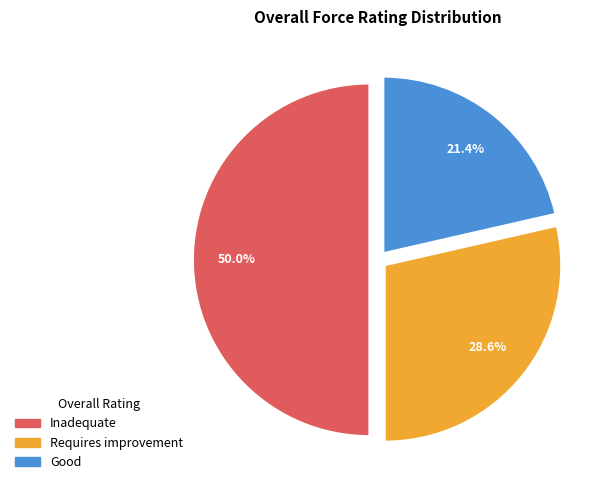

What is the smallest slice in the pie chart?

Good